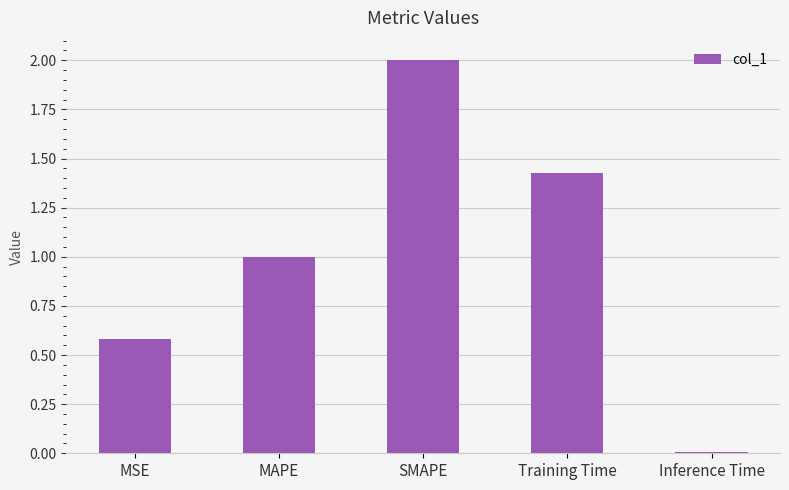

What is the change in value from SMAPE to Inference Time?

-2.0